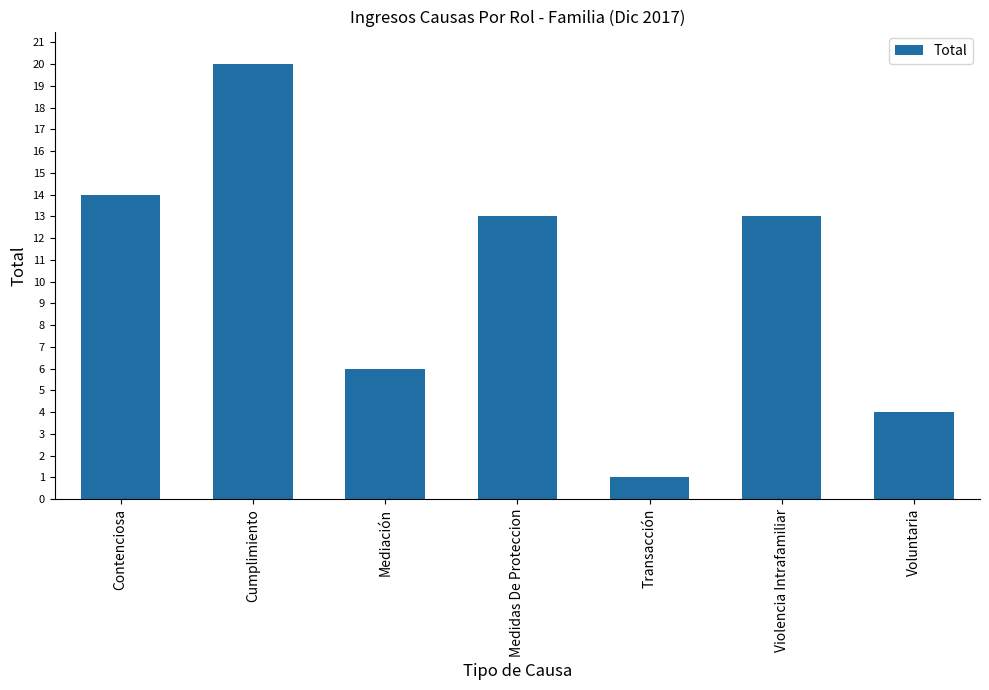

The value at Voluntaria is 3. True or false?

False